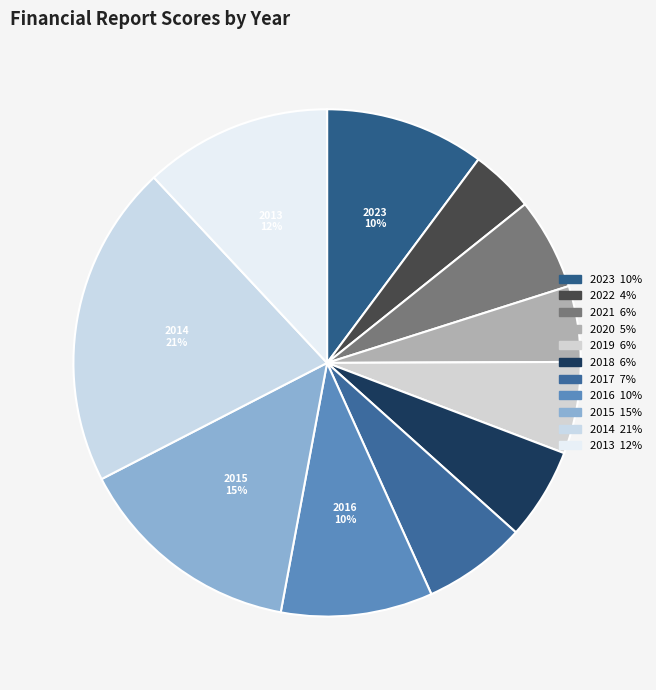

Does any single category account for the majority?

No